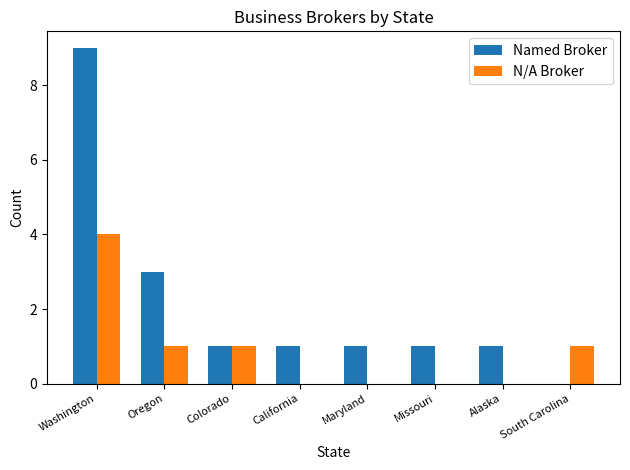

Count the N/A Broker values in the range 0 to 1.

7